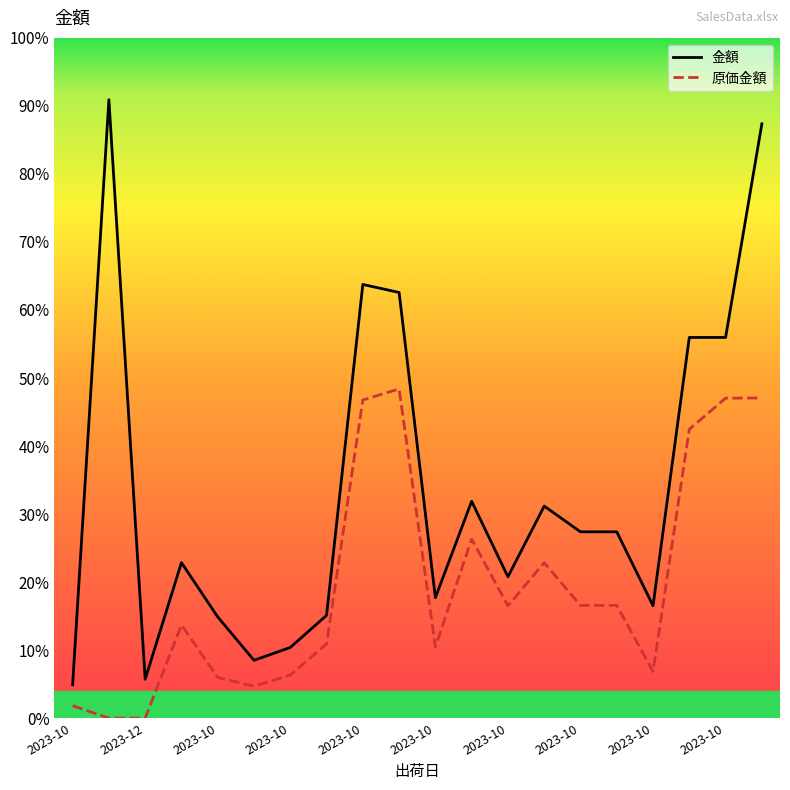

True or false: 金額 and 原価金額 cross at least once.

False